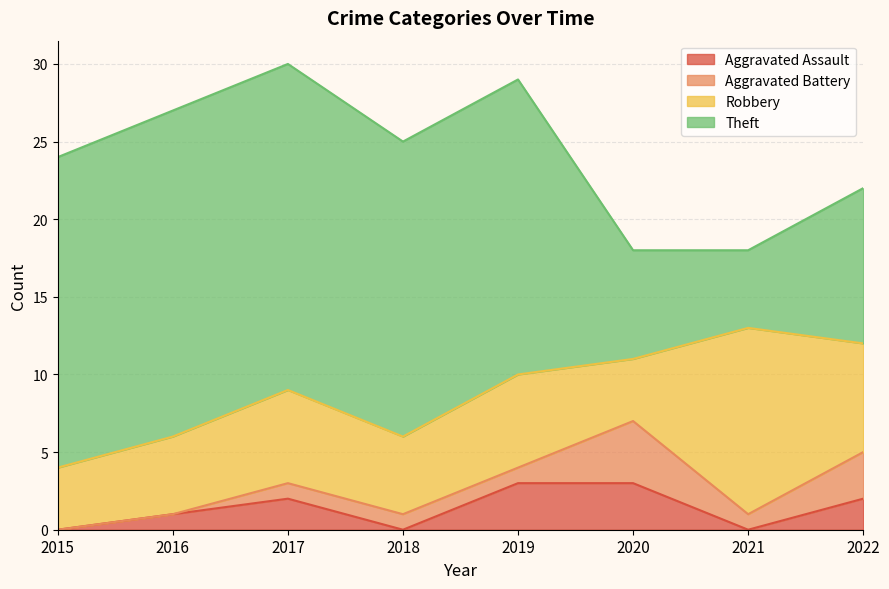

Between 2015 and 2017, which series saw the biggest shift?

Aggravated Assault